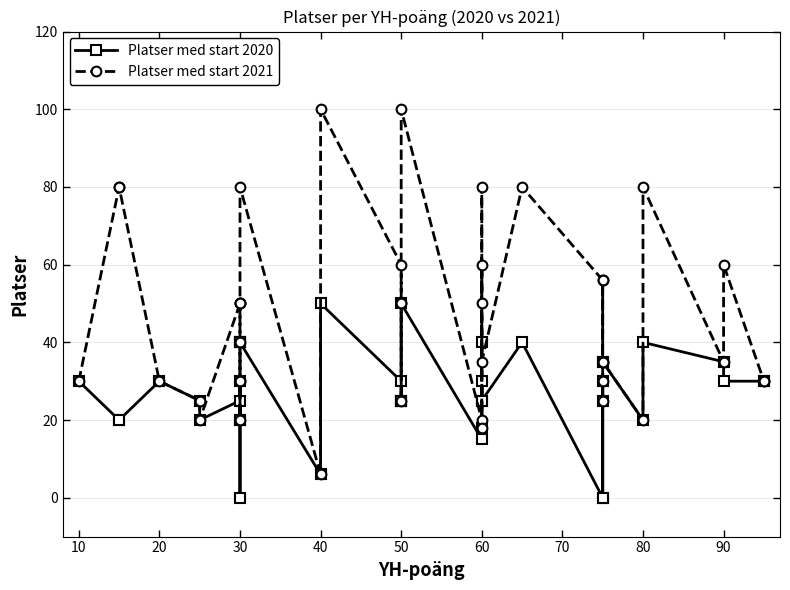

List the series in order of their peak value, lowest first.

Platser med start 2020, Platser med start 2021